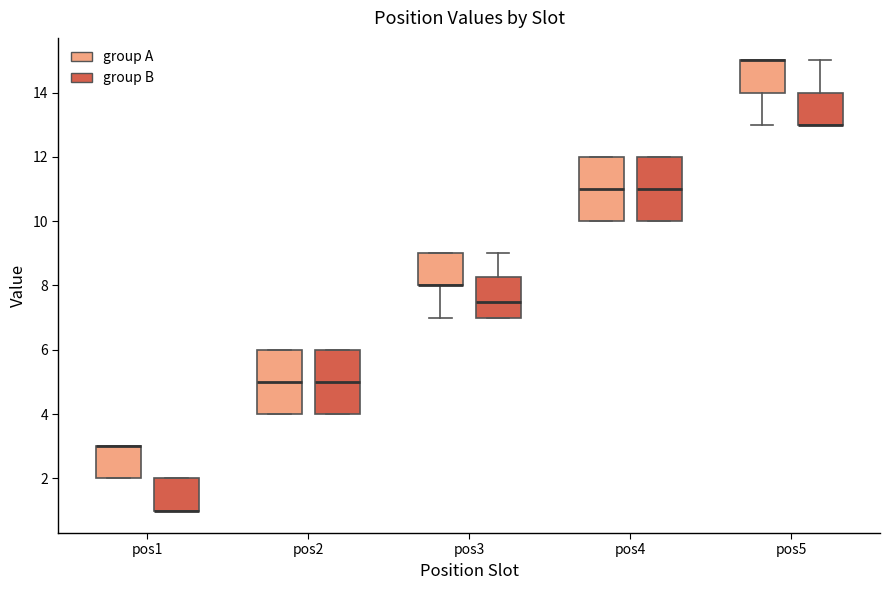

Reading left to right, read every box against the y-axis: the position of its median line, the range the box covers, and the ends of its whiskers. The values are not printed on the chart, so give them approximately, as read against the axis.

pos1 (group A): median 3.0 (drawn on the box's upper edge), box 2.0 to 3.0, whiskers 2.0 to 3.0
pos1 (group B): median 1.0 (drawn on the box's lower edge), box 1.0 to 2.0, whiskers 1.0 to 2.0
pos2 (group A): median 5.0, box 4.0 to 6.0, whiskers 4.0 to 6.0
pos2 (group B): median 5.0, box 4.0 to 6.0, whiskers 4.0 to 6.0
pos3 (group A): median 8.0 (drawn on the box's lower edge), box 8.0 to 9.0, whiskers 7.0 to 9.0
pos3 (group B): median 7.6, box 7.0 to 8.2, whiskers 7.0 to 9.0
pos4 (group A): median 11.0, box 10.0 to 12.0, whiskers 10.0 to 12.0
pos4 (group B): median 11.0, box 10.0 to 12.0, whiskers 10.0 to 12.0
pos5 (group A): median 15.0 (drawn on the box's upper edge), box 14.0 to 15.0, whiskers 13.0 to 15.0
pos5 (group B): median 13.0 (drawn on the box's lower edge), box 13.0 to 14.0, whiskers 13.0 to 15.0